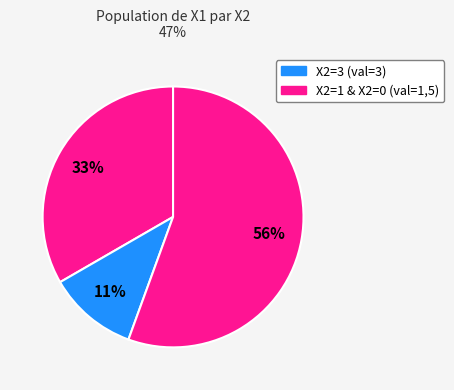

Is there a majority slice in this chart?

Yes